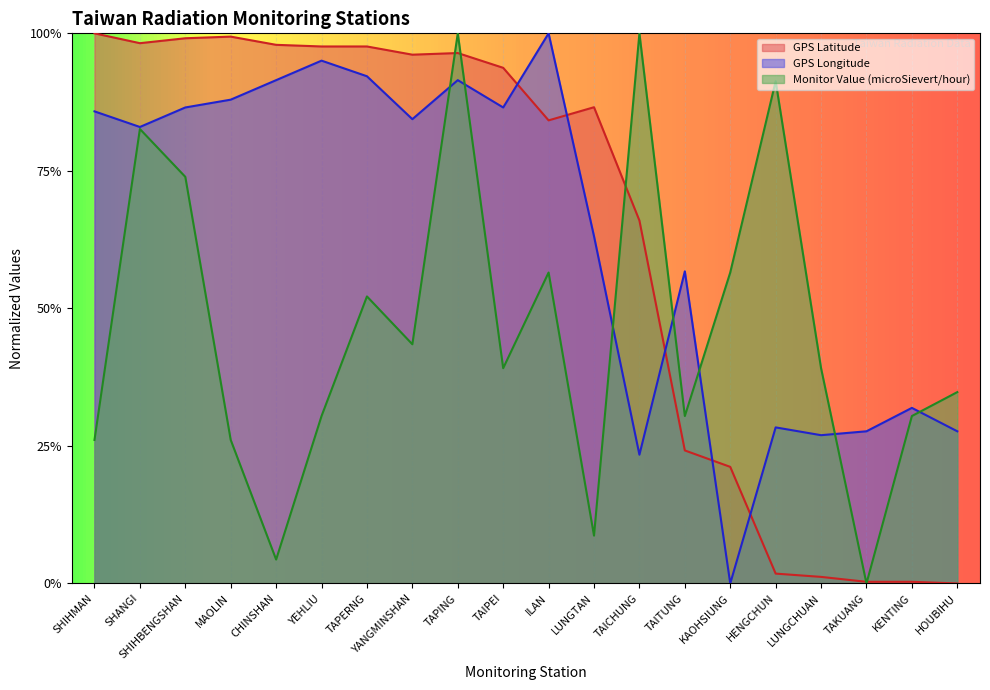

How many values in the Monitor Value (microSievert/hour) series exceed 0?

19